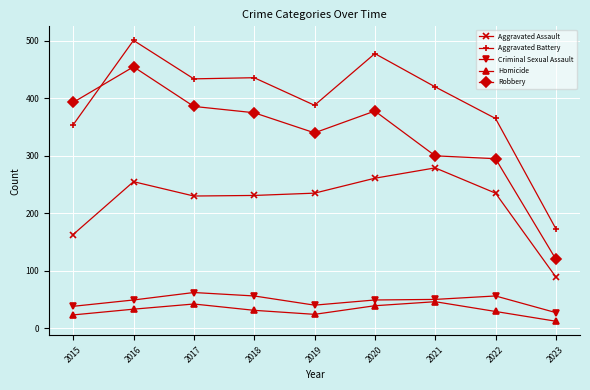

Rank the series at 2017 from lowest to highest value.

Homicide, Criminal Sexual Assault, Aggravated Assault, Robbery, Aggravated Battery